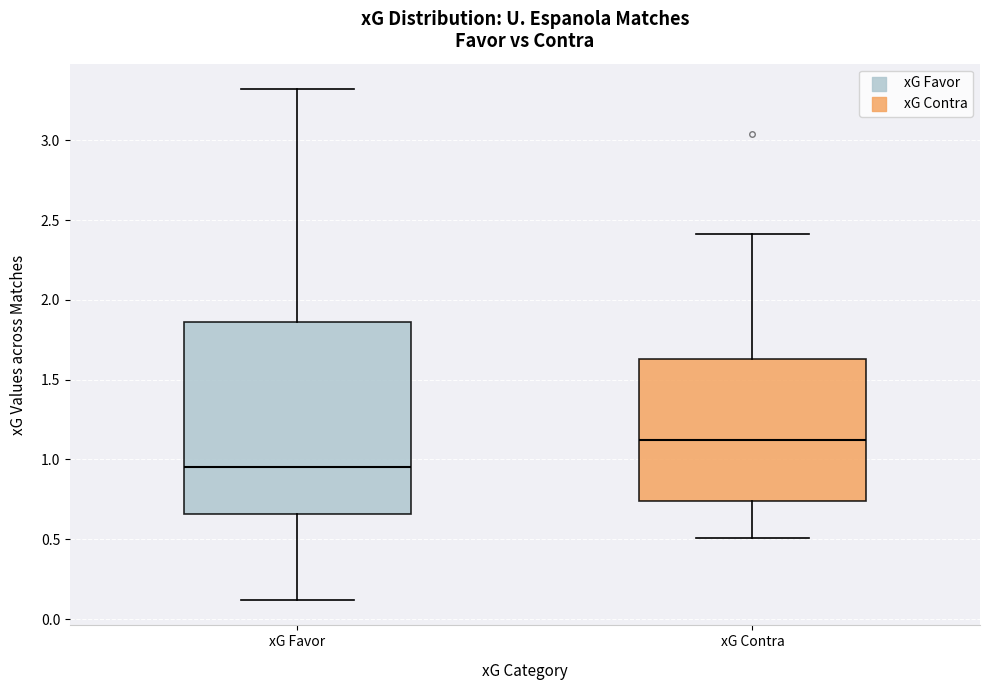

Which box's median line is the lowest?

xG Favor